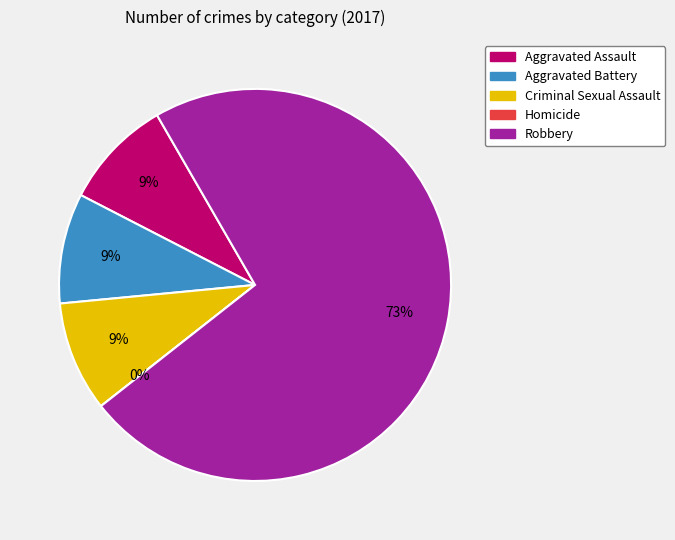

To the nearest percent, what percentage of the pie is Aggravated Assault?

9%